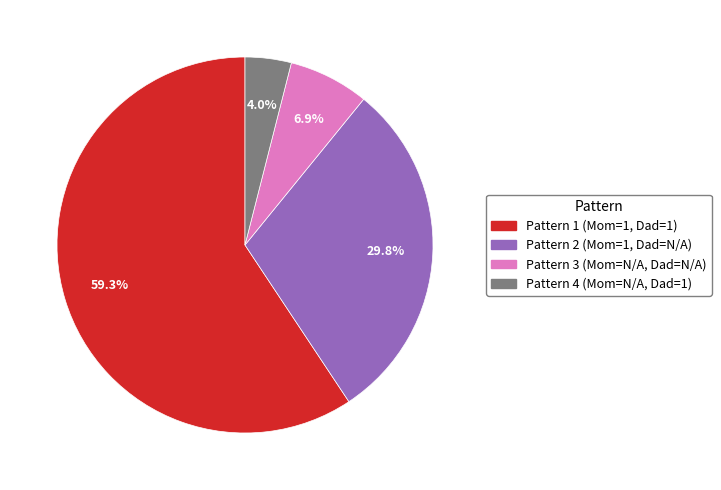

Between Pattern 2 (Mom=1, Dad=N/A) and Pattern 4 (Mom=N/A, Dad=1), which is larger?

Pattern 2 (Mom=1, Dad=N/A)